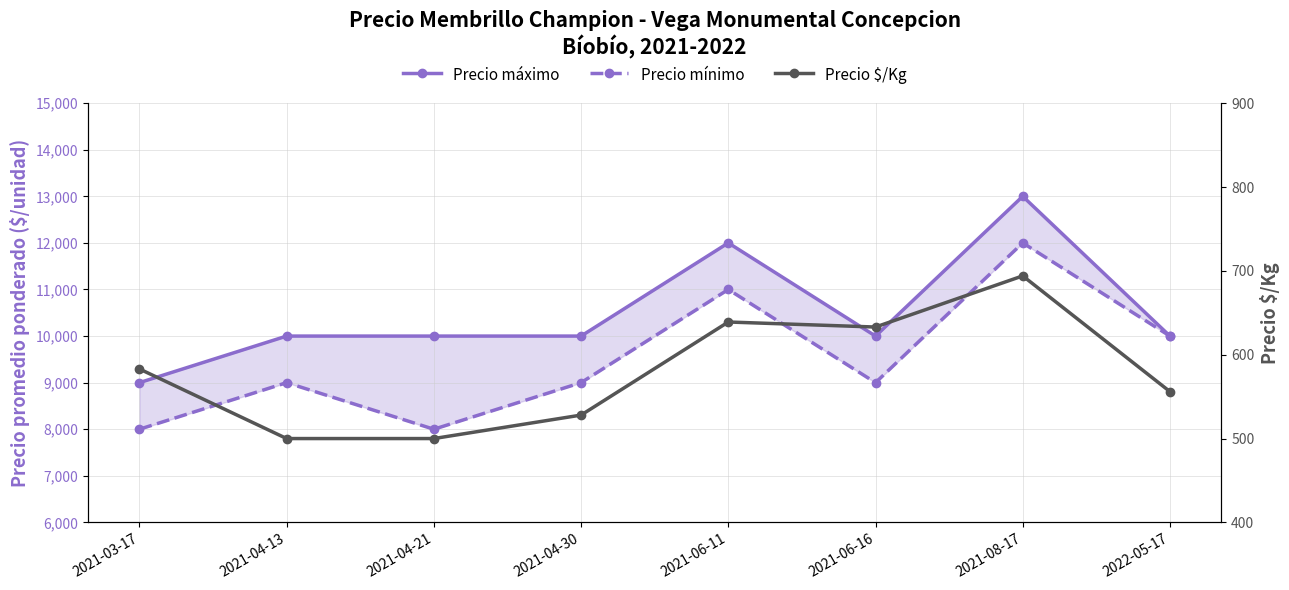

How many values in the Precio mínimo series are below 9000?

2